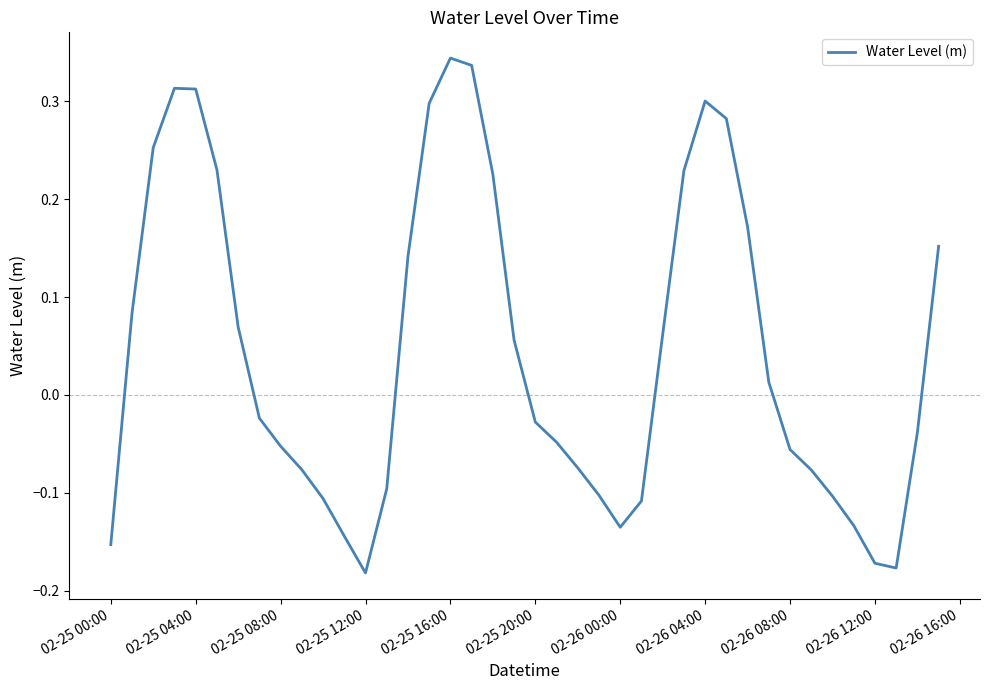

What is the difference between the maximum and minimum values?

0.5